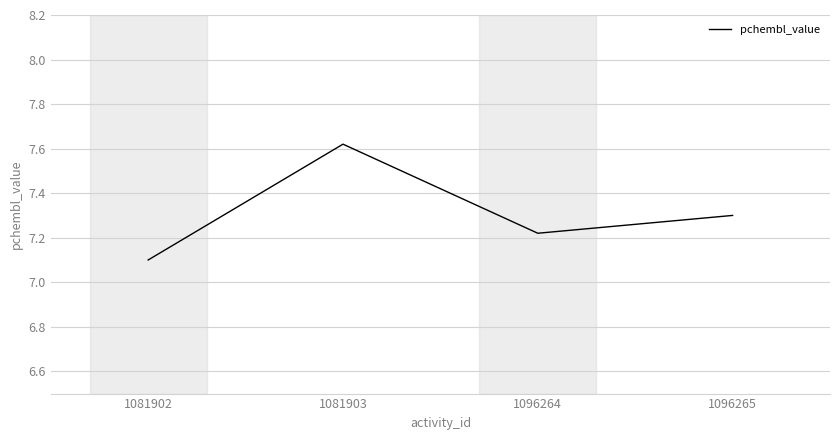

What is the approximate value at 1081902?

7.1